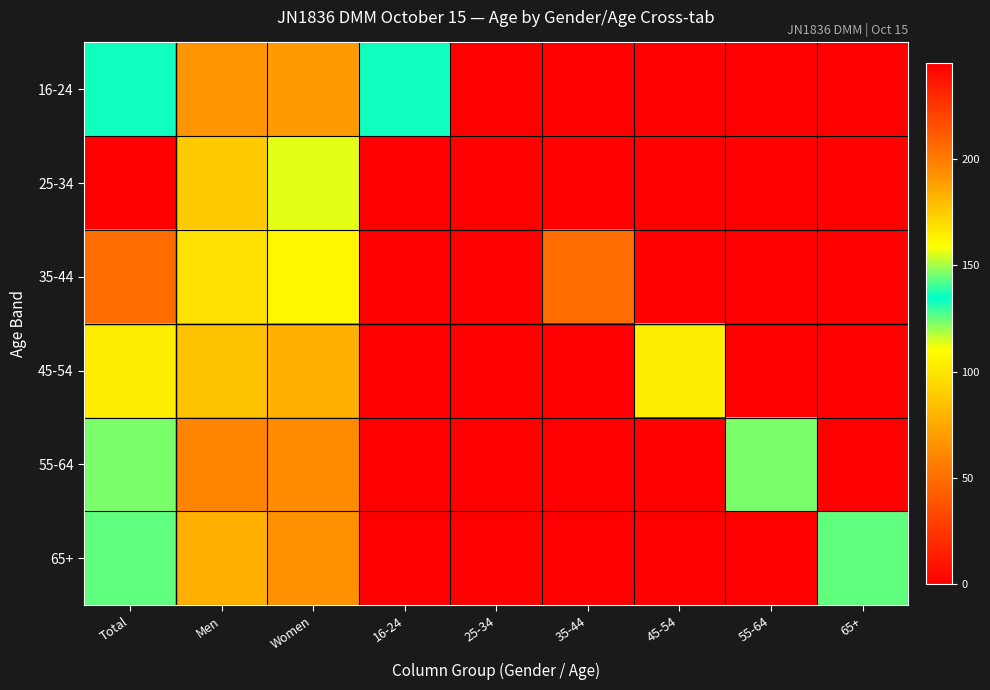

How many series are shown in this chart?

6